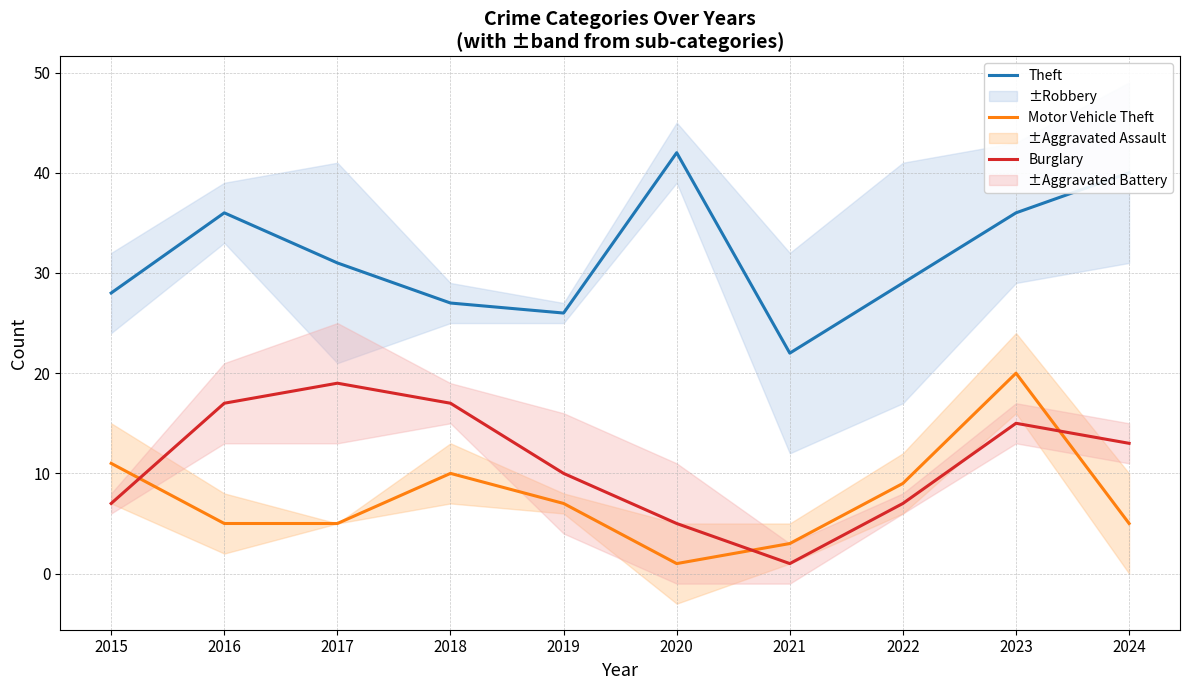

What is the total value across all series at 2018?

54